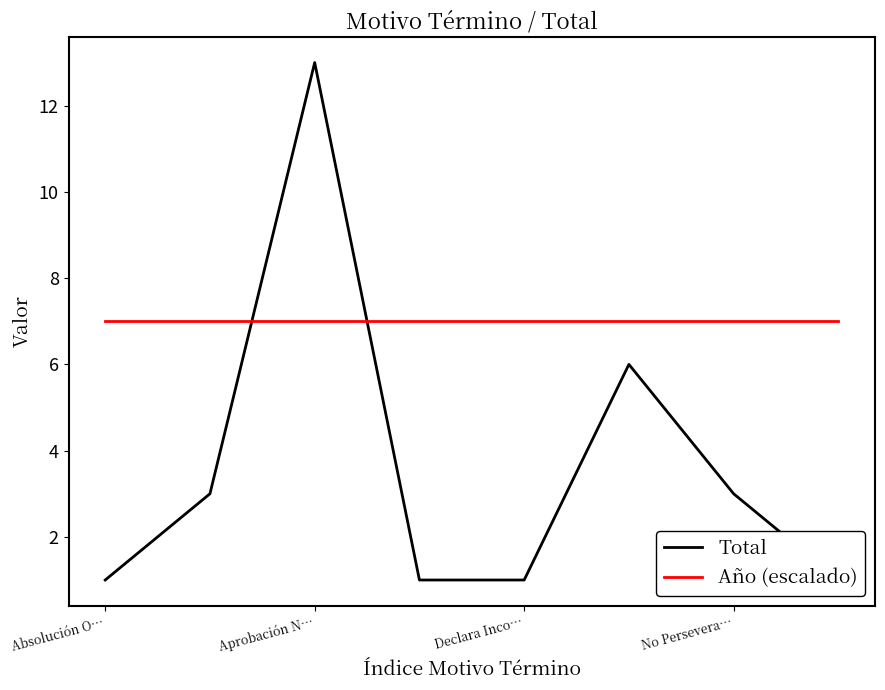

Is the value of Total at Absolución O… greater than the value of Año (escalado) at Aprobación N…?

No